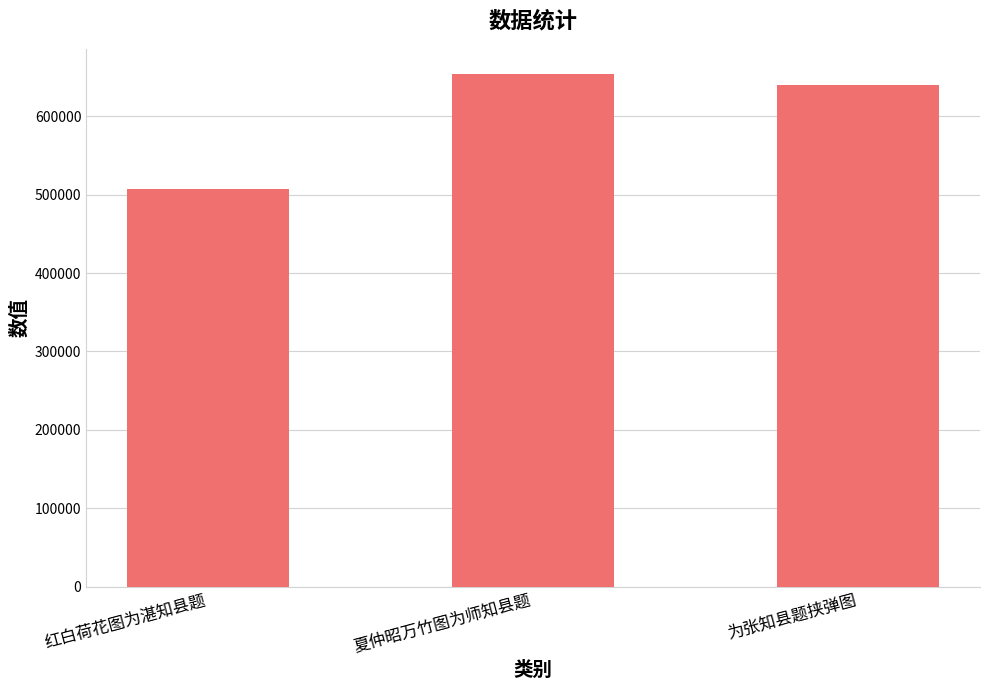

True or false: the data shows 506669 at 红白荷花图为湛知县题.

True